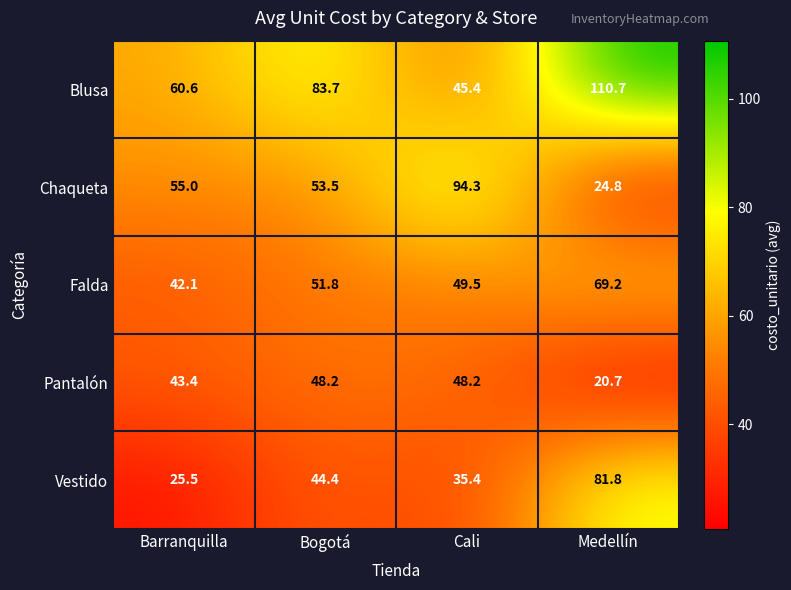

At Cali, list the series in order from largest to smallest.

Chaqueta, Falda, Pantalón, Blusa, Vestido